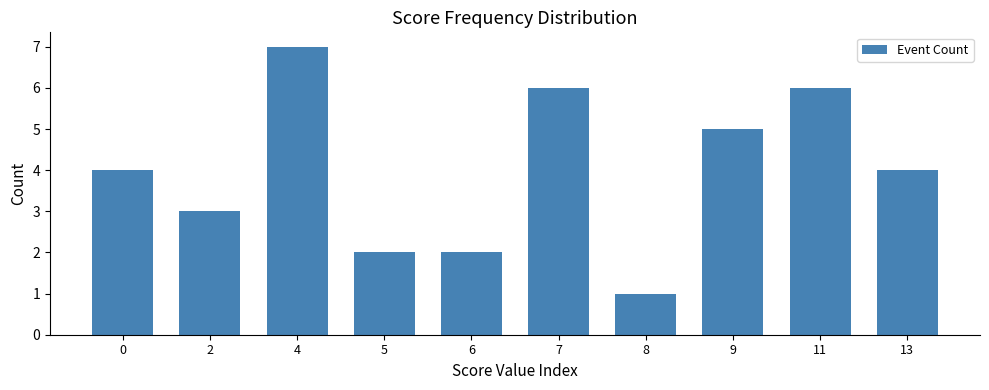

What is the ratio of the value at 7 to the value at 4?

0.9